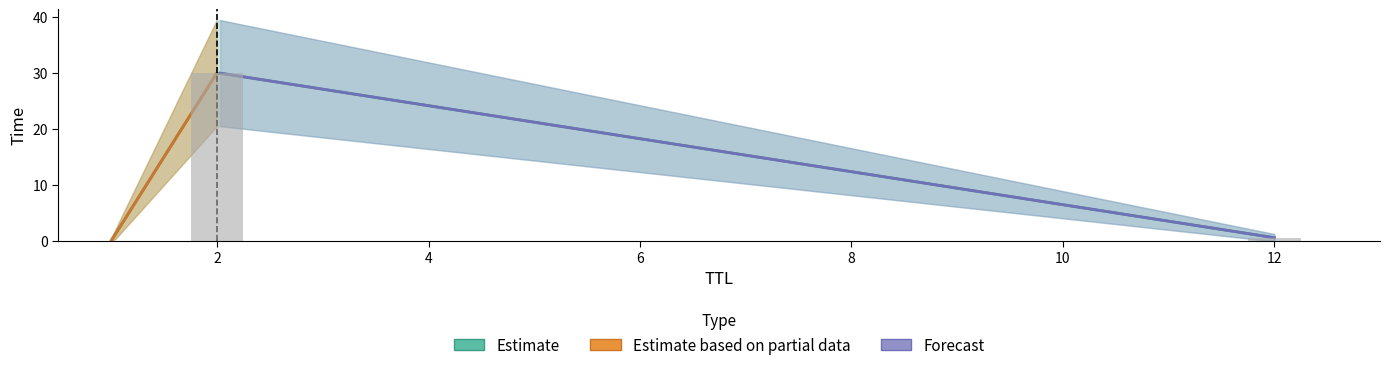

What is the greatest value displayed?

30.0